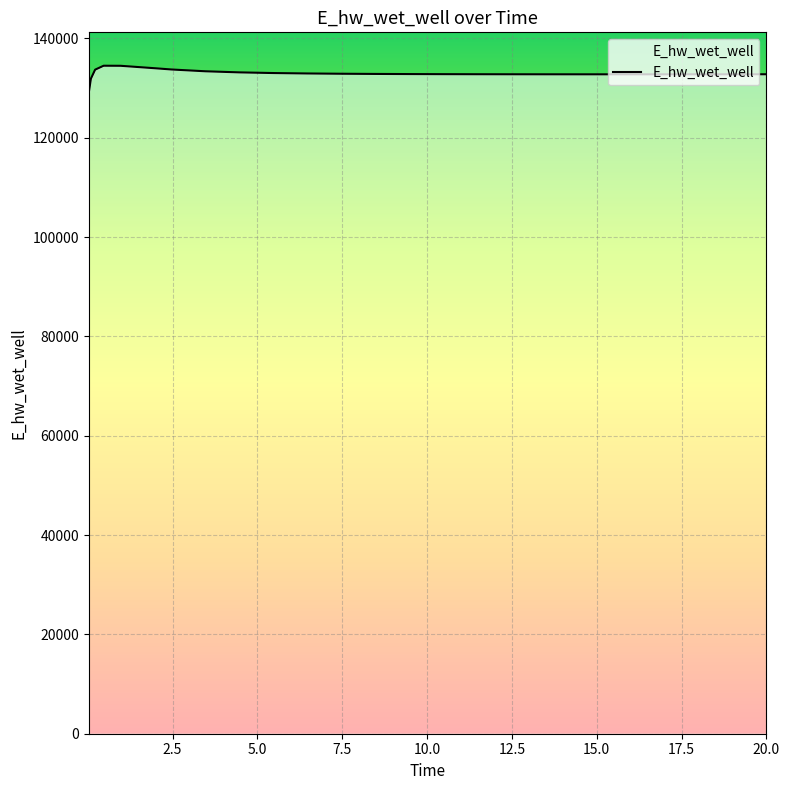

What is the difference between the maximum and minimum values?

5465.4